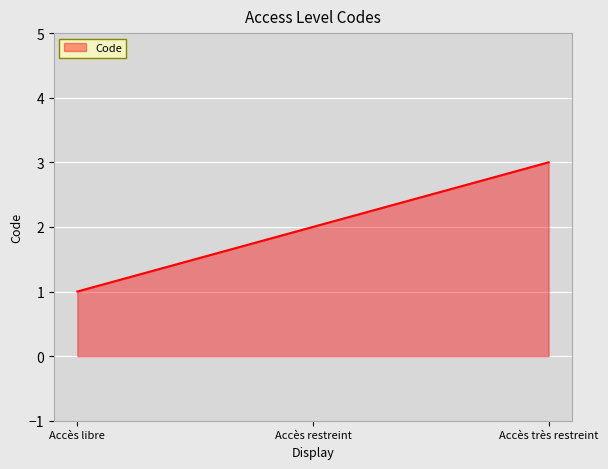

What is the average value?

2